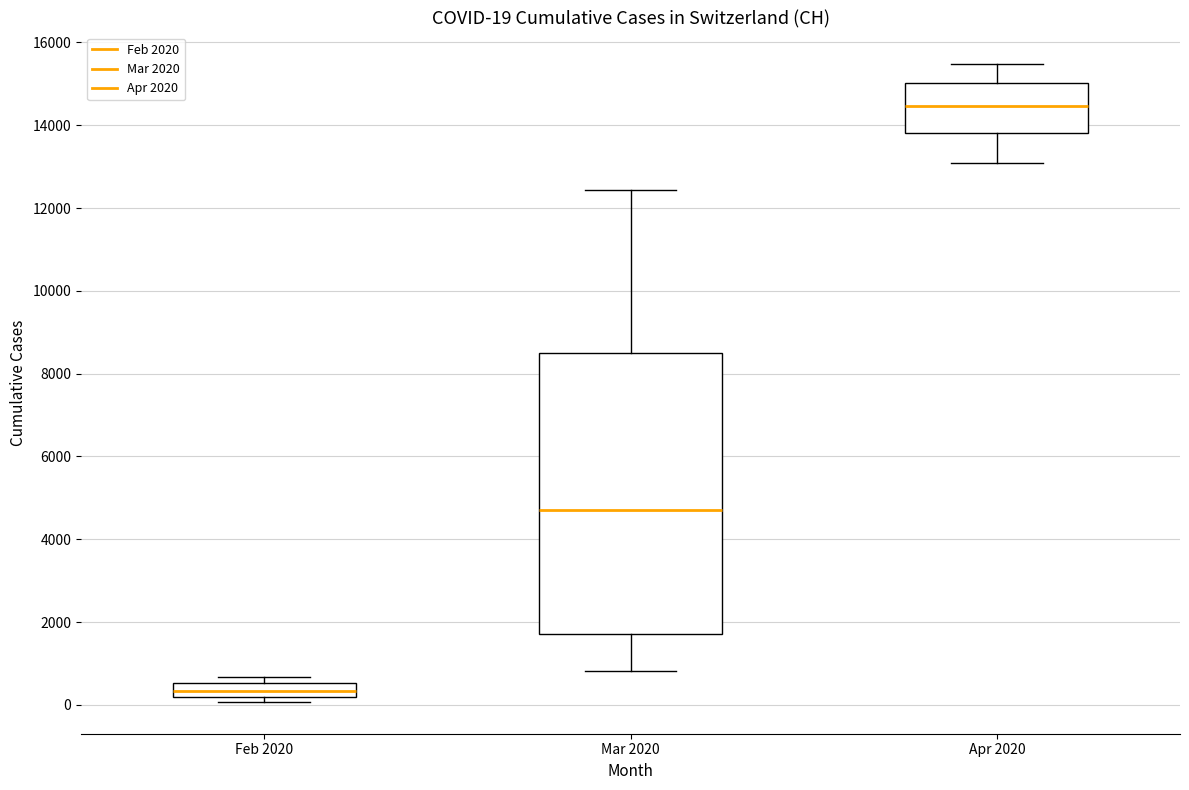

Which box has the highest median line?

Apr 2020